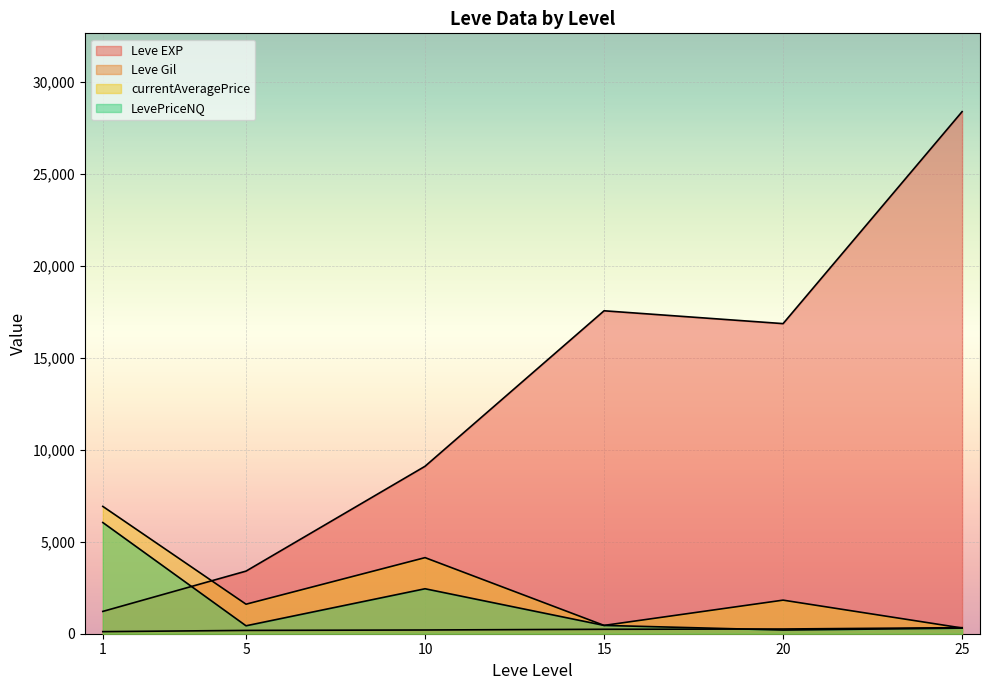

The value of Leve EXP at 15 is 22623.3. True or false?

False